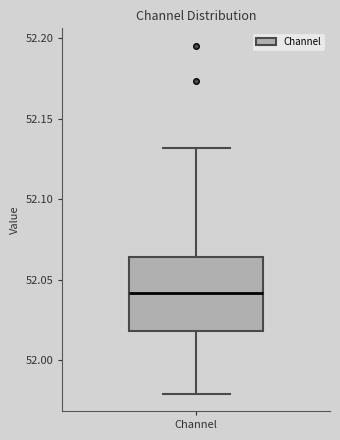

Transcribe this box plot: give where the median line is, the range the box spans, and where the two whiskers end, as read against the y-axis. The values are not printed on the chart, so give them approximately, as read against the axis.

median 52.040, box 52.020 to 52.065, whiskers 51.980 to 52.130